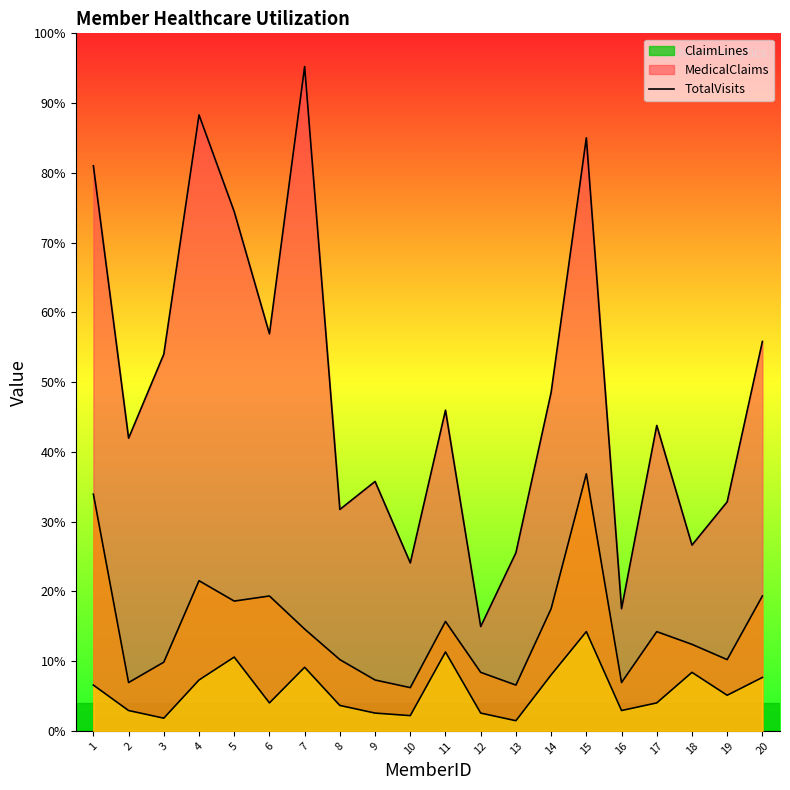

The TotalVisits series shows 3 at 2. True or false?

False